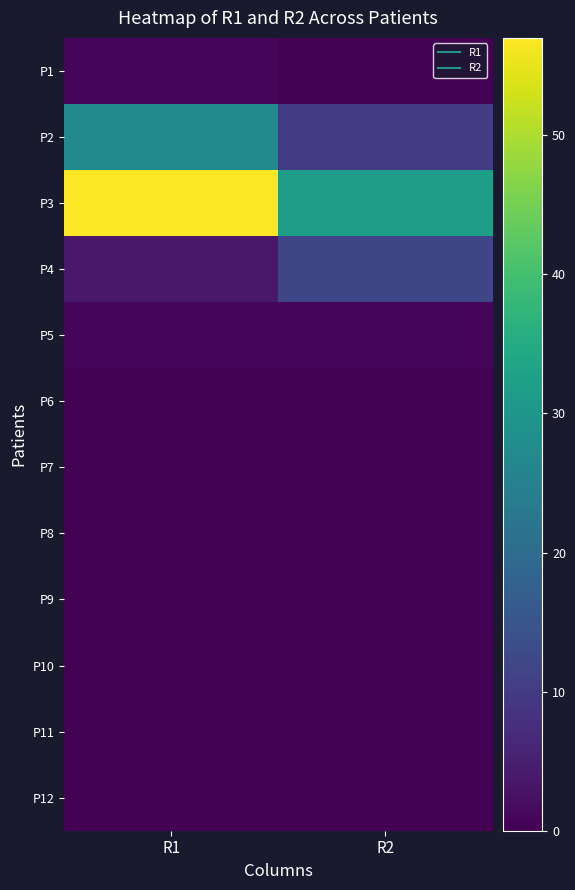

What is the maximum value shown in the chart?

57